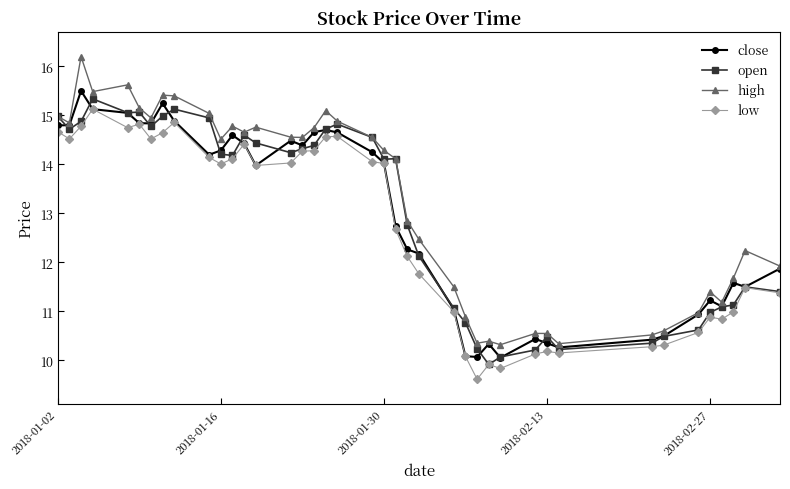

At how many categories does at least one series exceed 16?

1